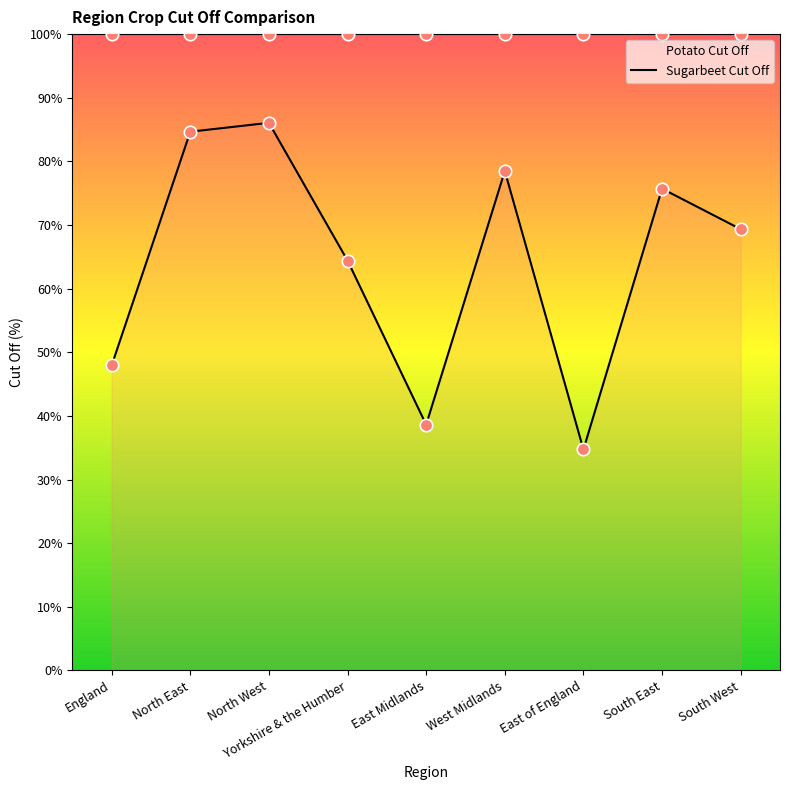

What is the change in value from England to East Midlands?

-9.3